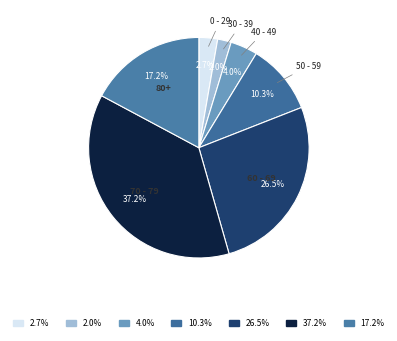

Which has a higher value, 50 - 59 or 80+?

80+